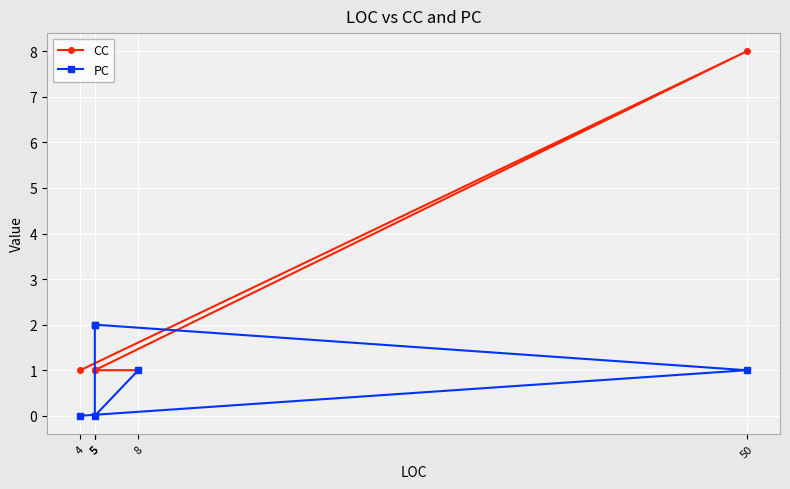

How many data points in PC are above 1?

2